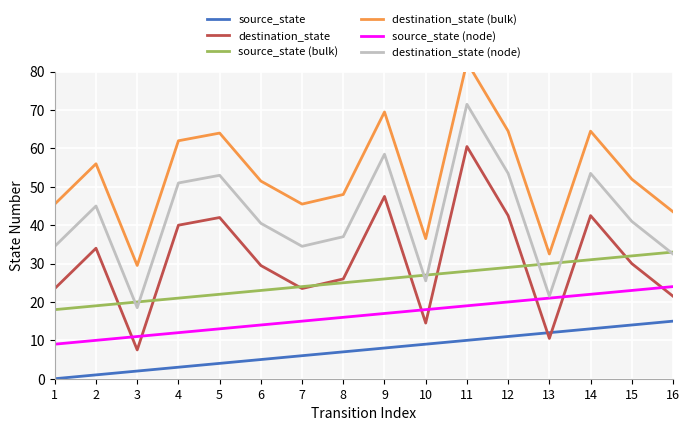

True or false: source_state (node) has more than 0 interior local peaks.

False